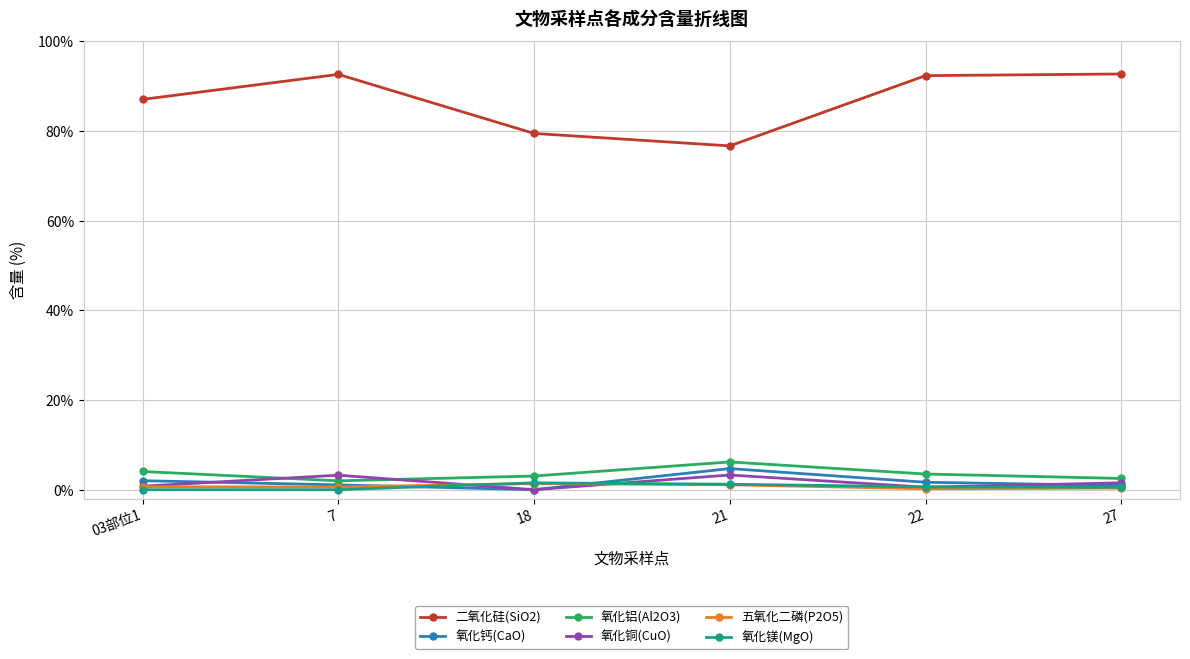

What are all the series names shown in the legend?

二氧化硅(SiO2), 氧化钙(CaO), 氧化铝(Al2O3), 氧化铜(CuO), 五氧化二磷(P2O5), 氧化镁(MgO)